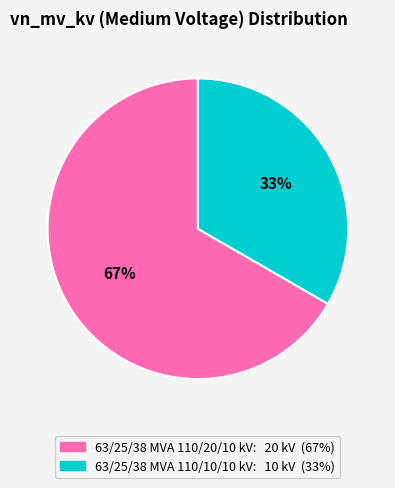

To the nearest percent, what portion does 63/25/38 MVA 110/20/10 kV represent?

67%